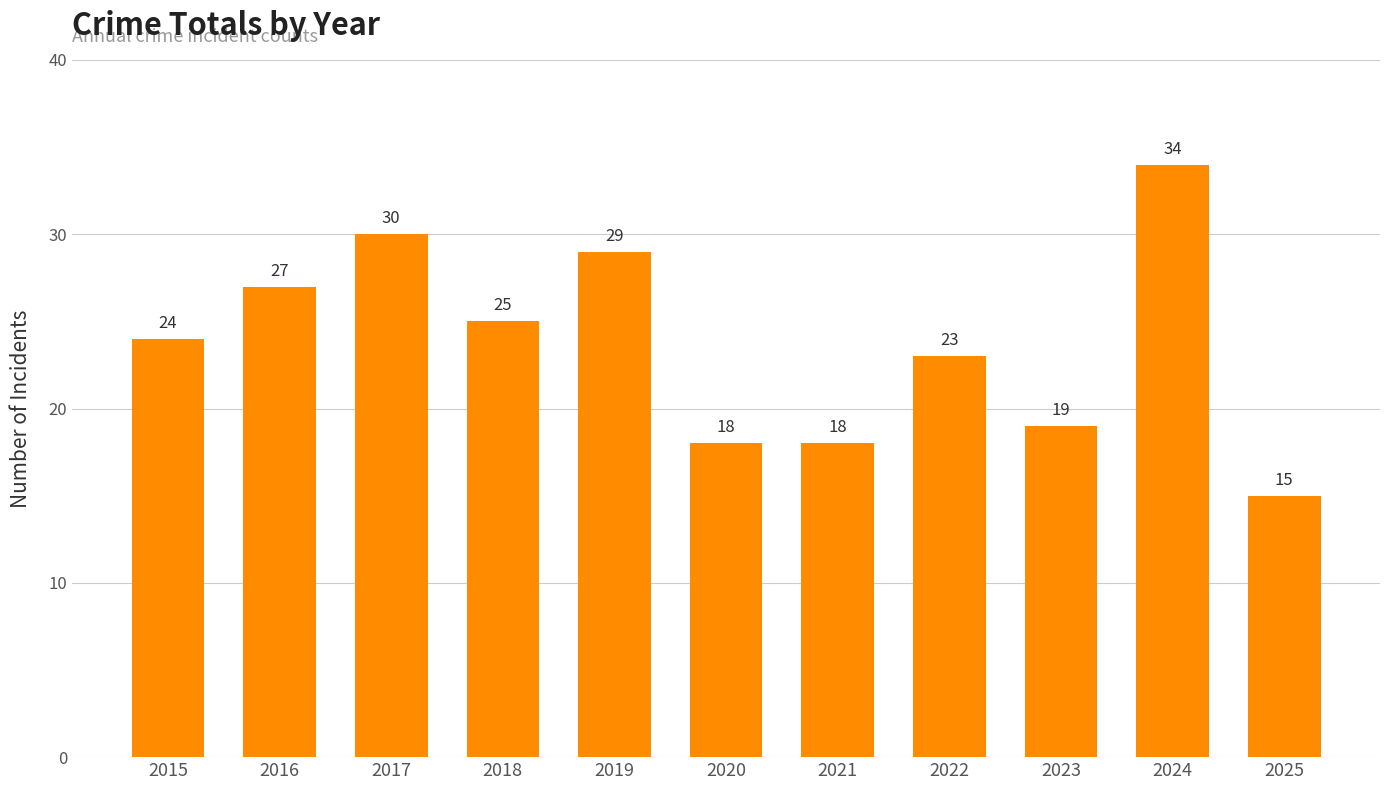

What is the approximate value at 2016, to the nearest 10?

30